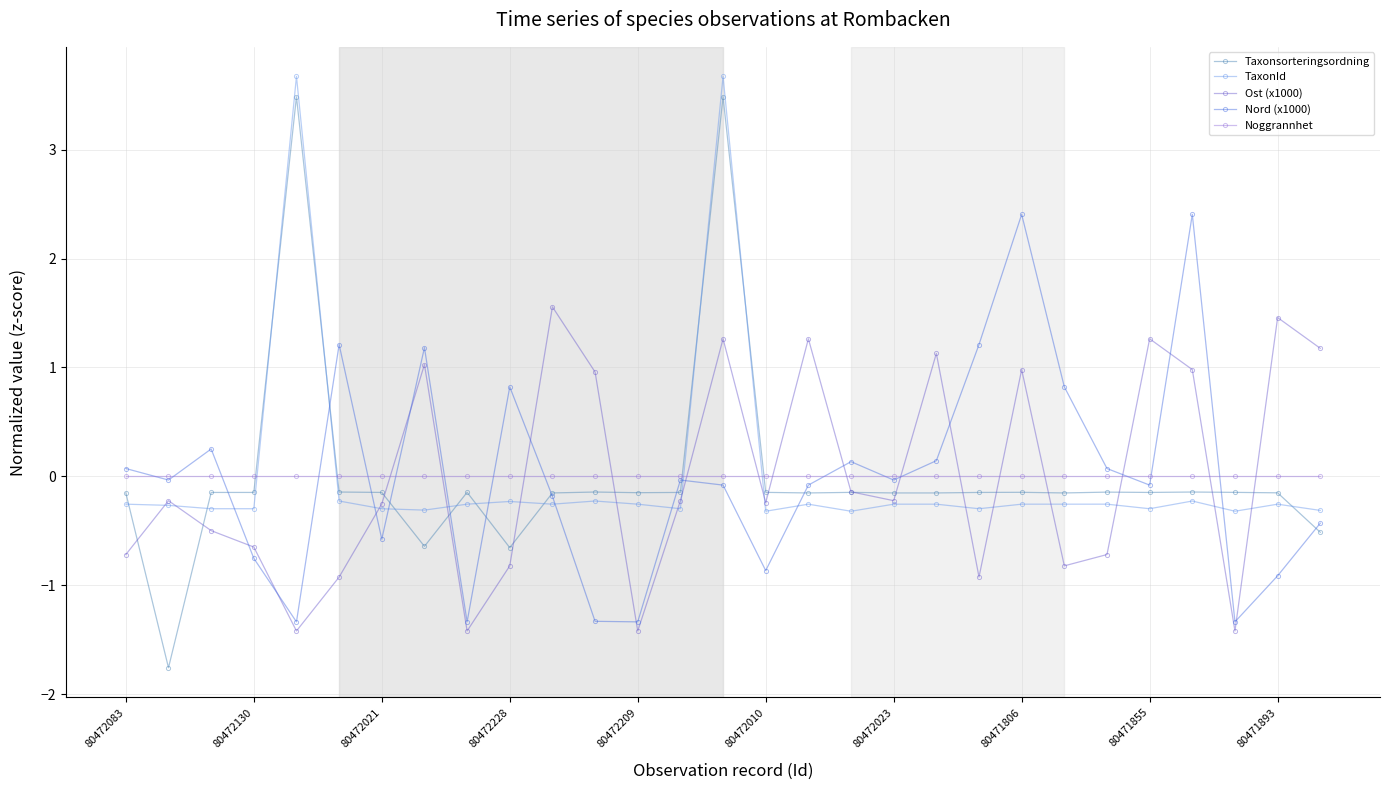

Which series has the largest range (max minus min)?

Taxonsorteringsordning